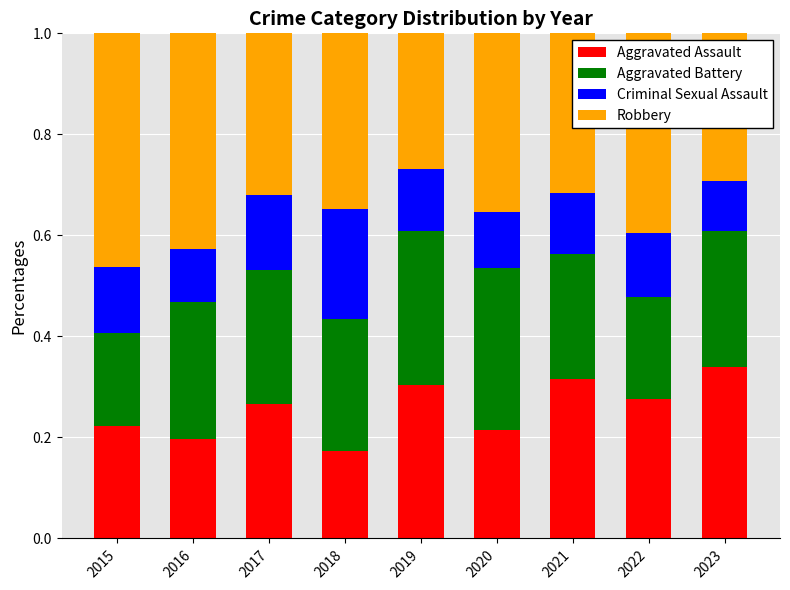

What is the total value across all series at 2016?

1.0